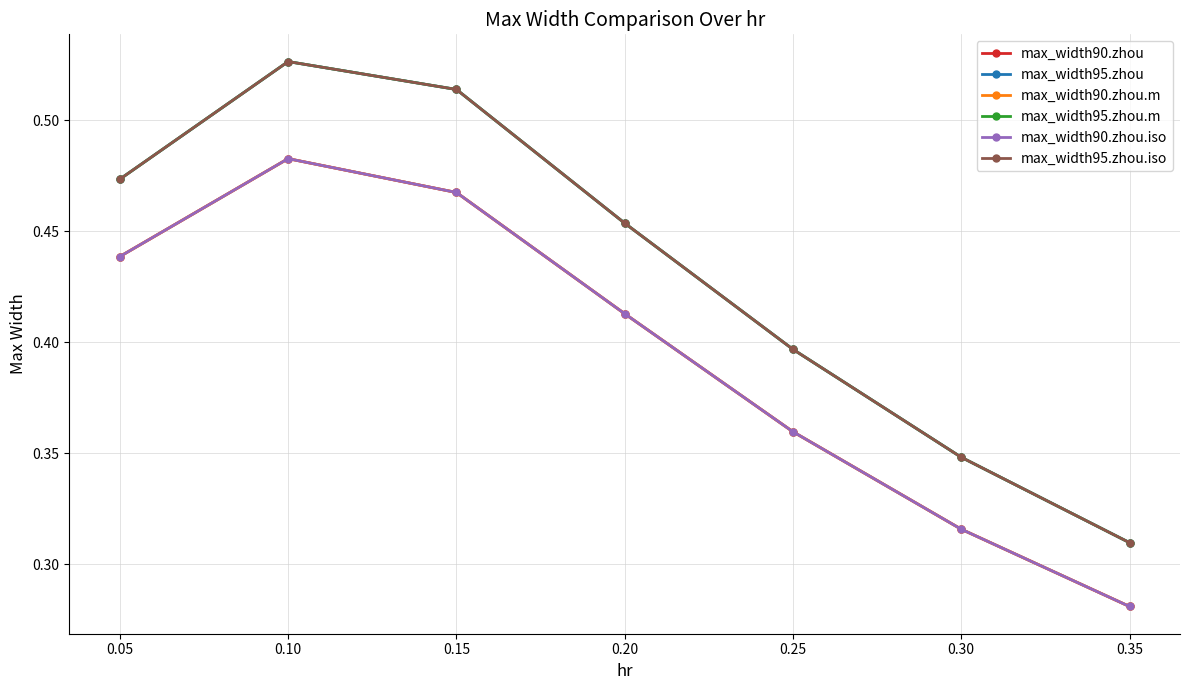

Is this an area chart (filled region under the line)?

No